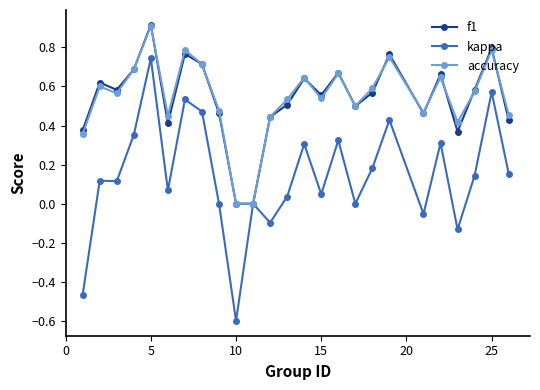

Which series has the largest range (max minus min)?

kappa